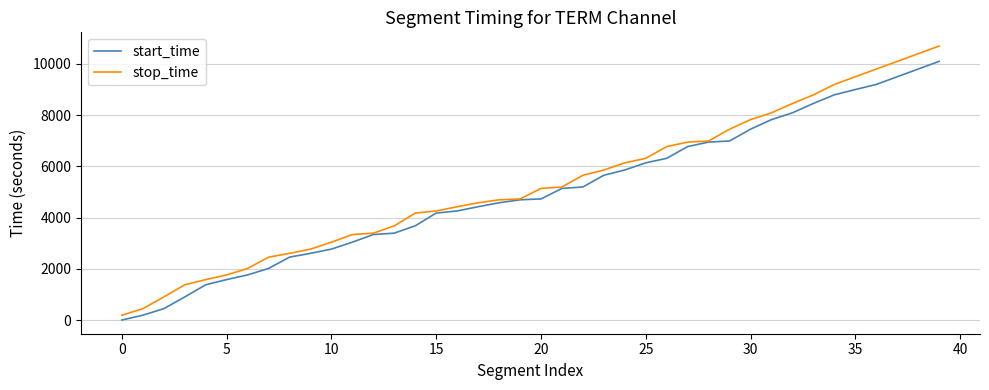

Rank the series by their maximum value, from lowest to highest.

start_time, stop_time